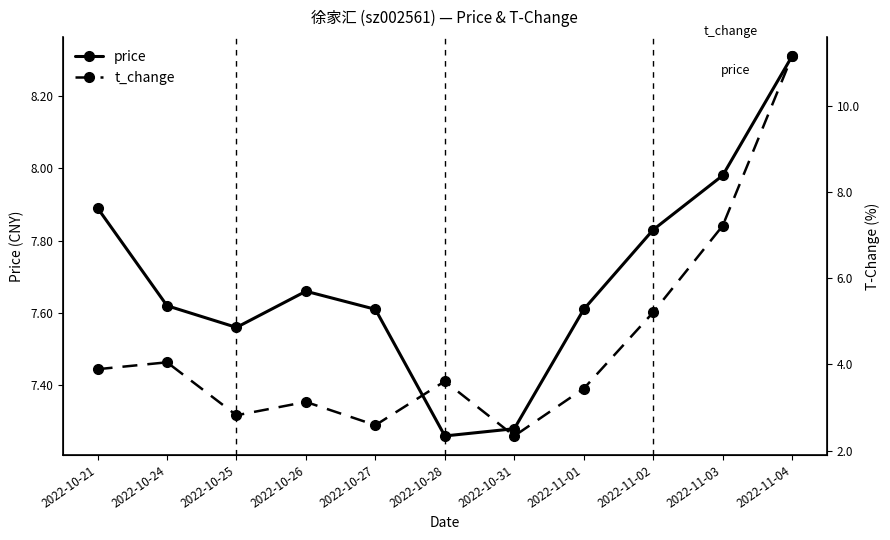

What is the sum of all price values?

84.6